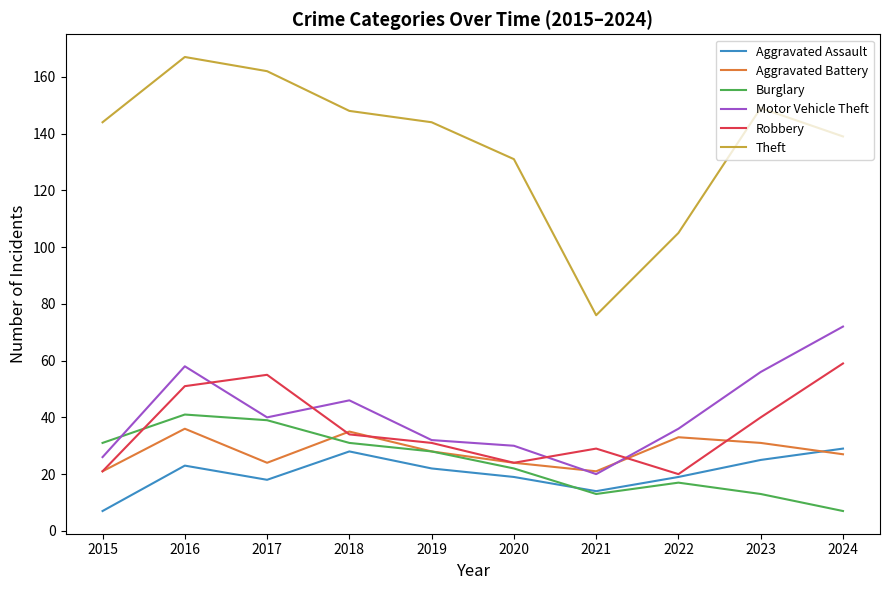

At which label does Burglary reach its minimum?

2024